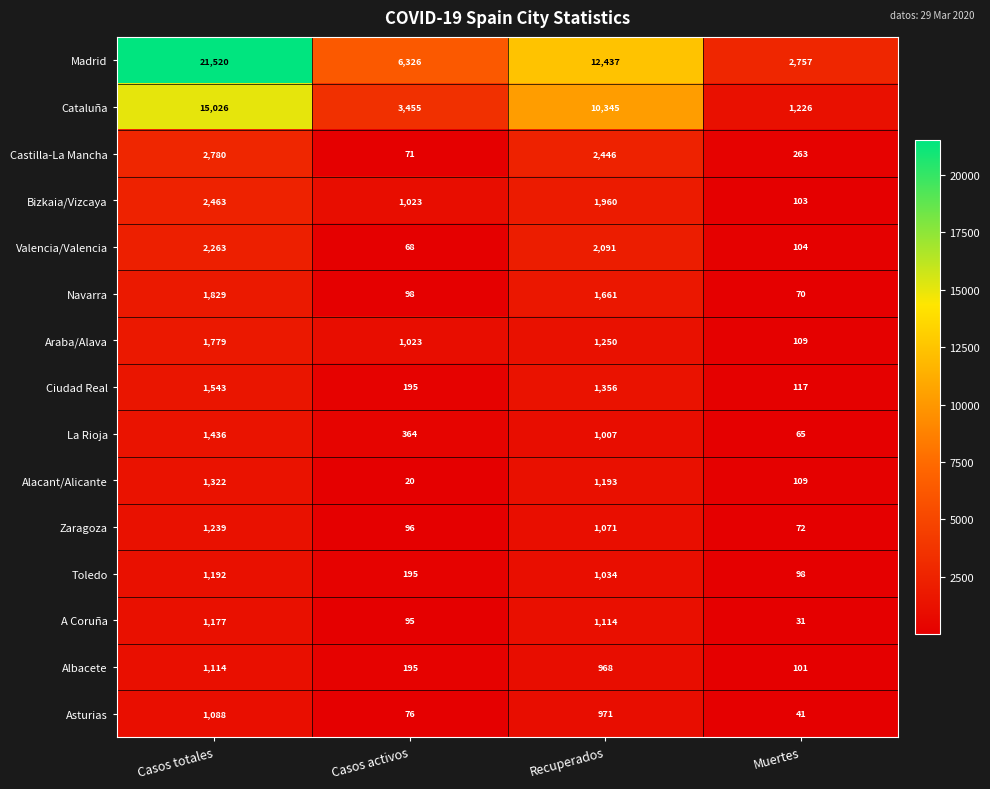

What is the difference between the highest and lowest values at Casos activos?

6306